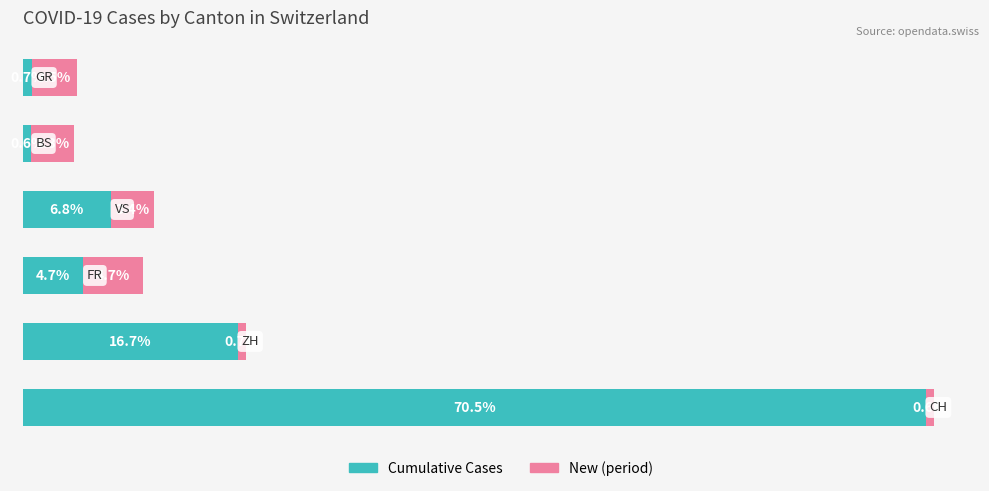

What are all the series names shown in the legend?

Cumulative Cases, New (period)